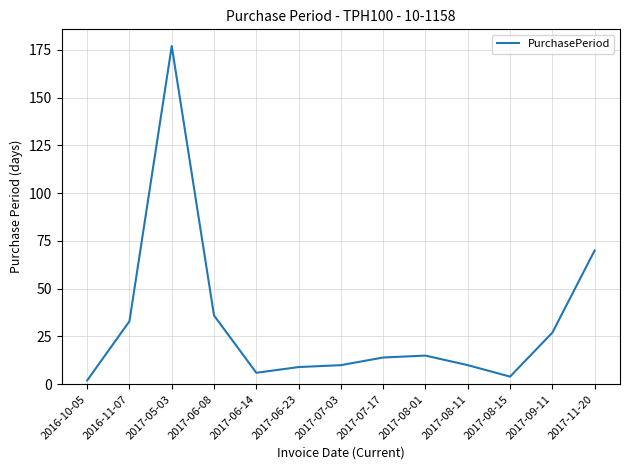

What is the average value?

32